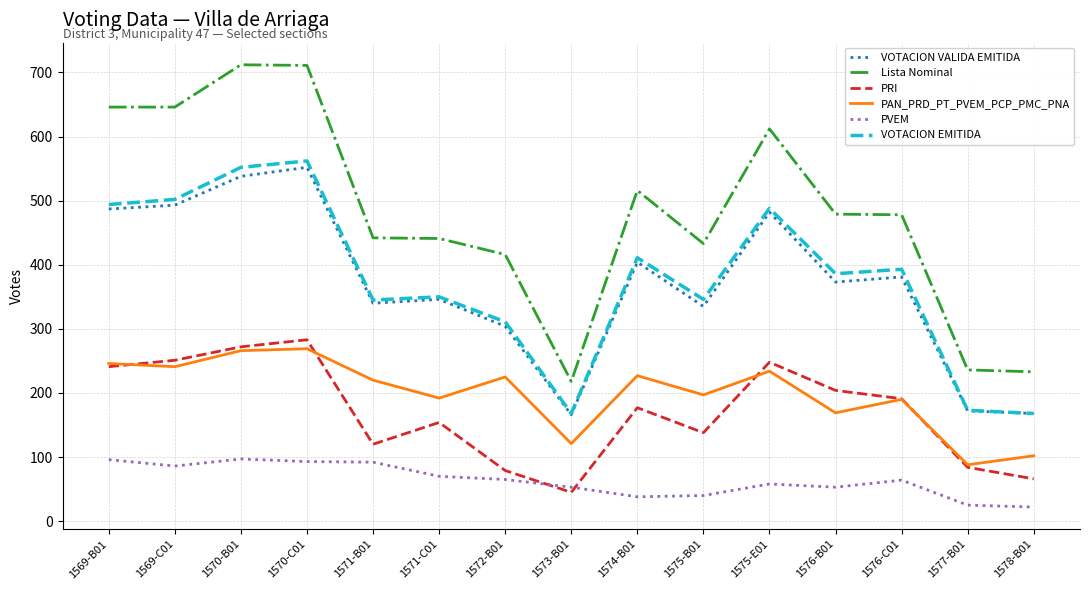

What position from the right is 1572-B01?

9